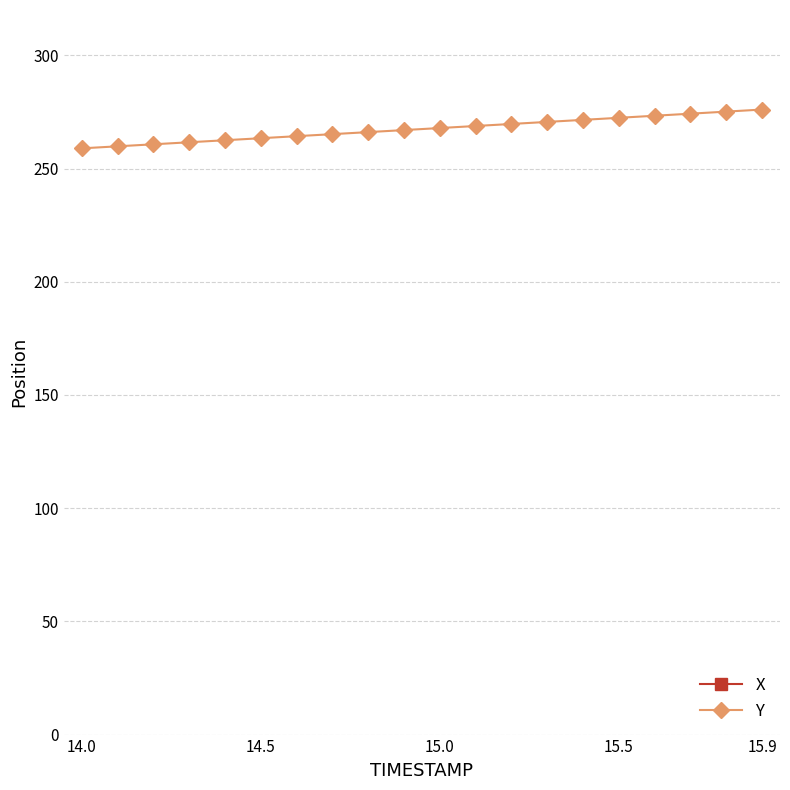

Which series has the largest range (max minus min)?

Y